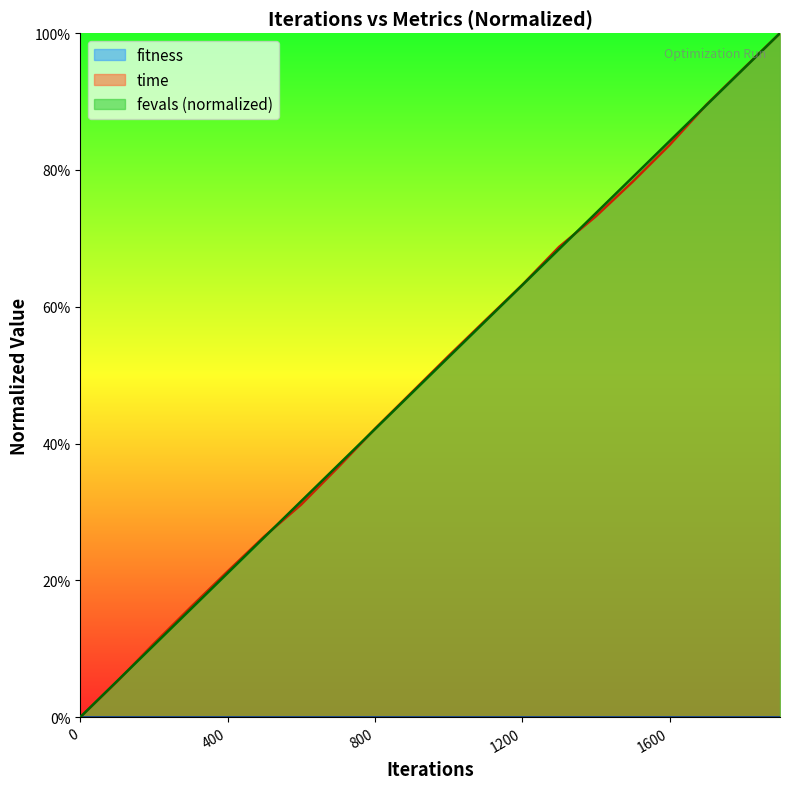

True or false: time has a value of 0.0 at 0.

True